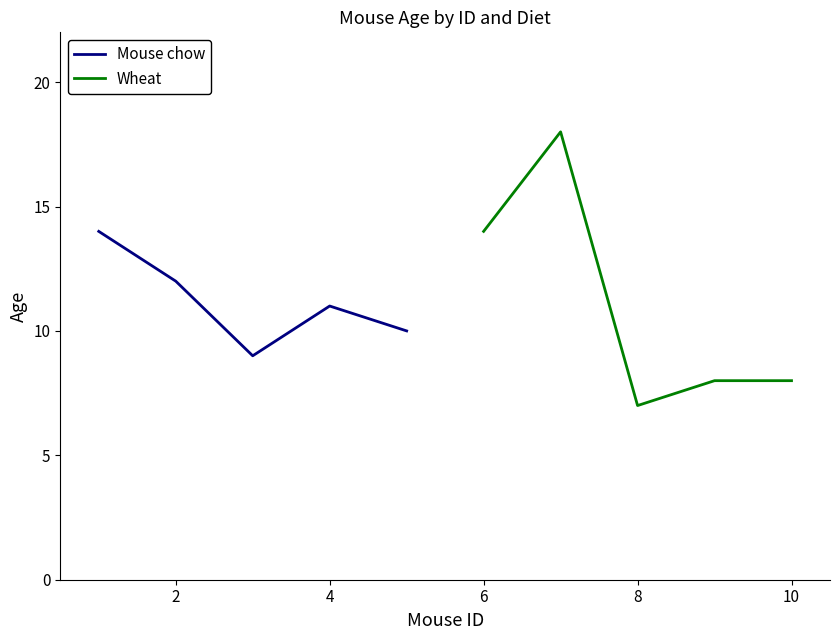

What is the minimum value shown in the chart?

7